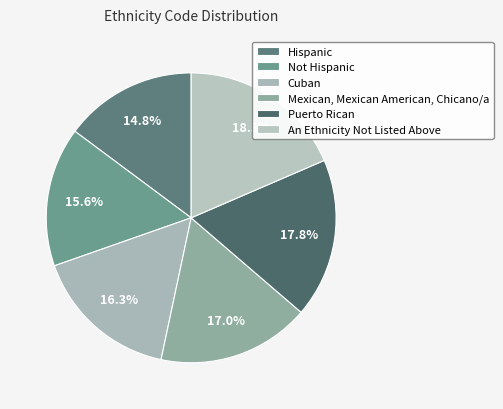

To the nearest percent, what percentage of the pie is An Ethnicity Not Listed Above?

19%